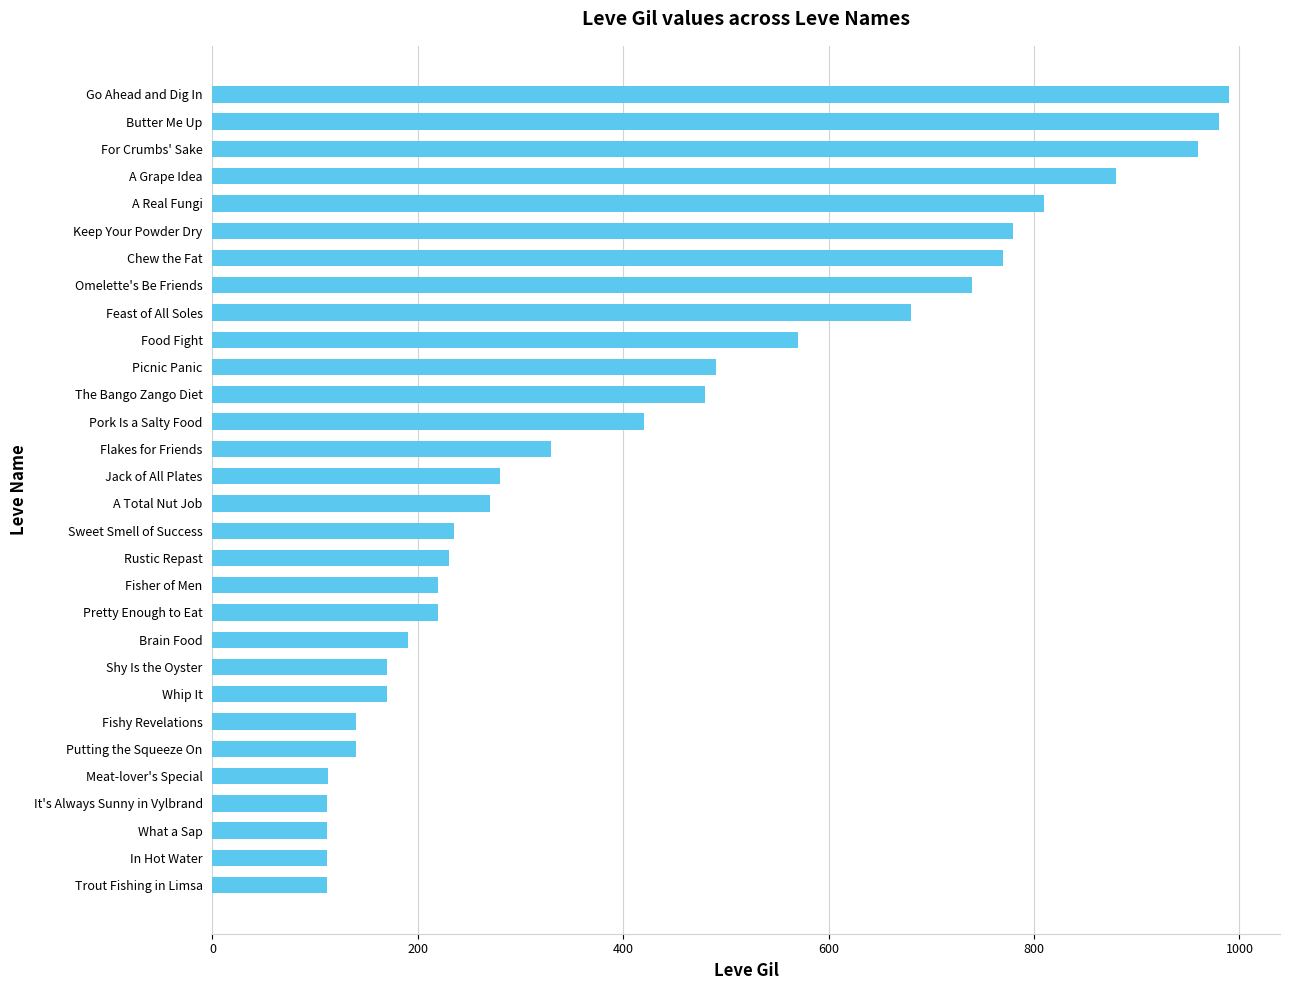

What is the change in value from Picnic Panic to Keep Your Powder Dry?

+290